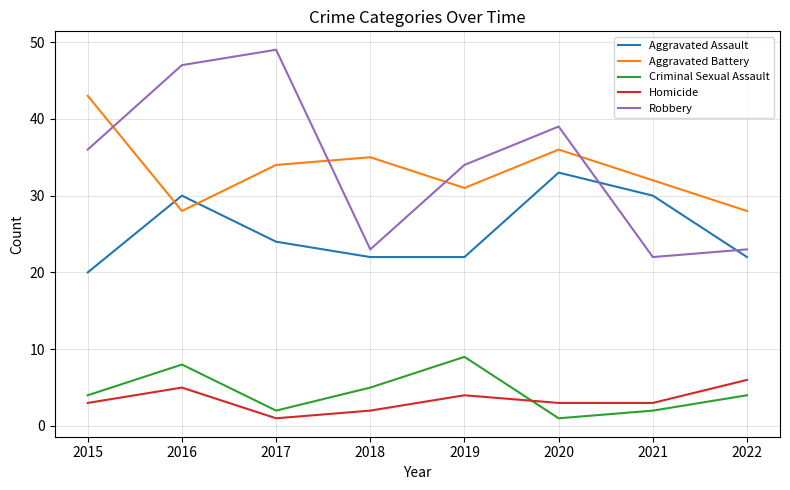

At which label does Robbery reach its peak?

2017